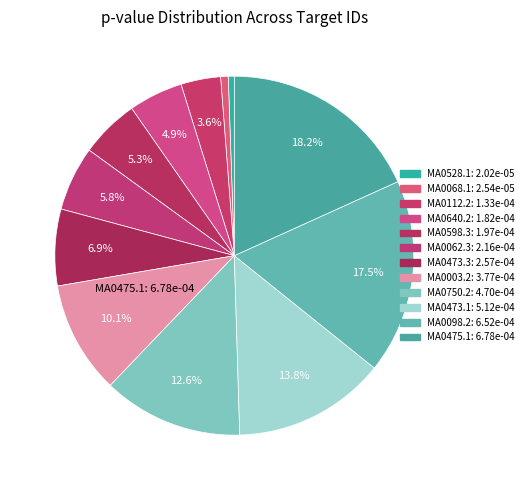

To the nearest percent, what percentage of the pie is MA0003.2?

10%